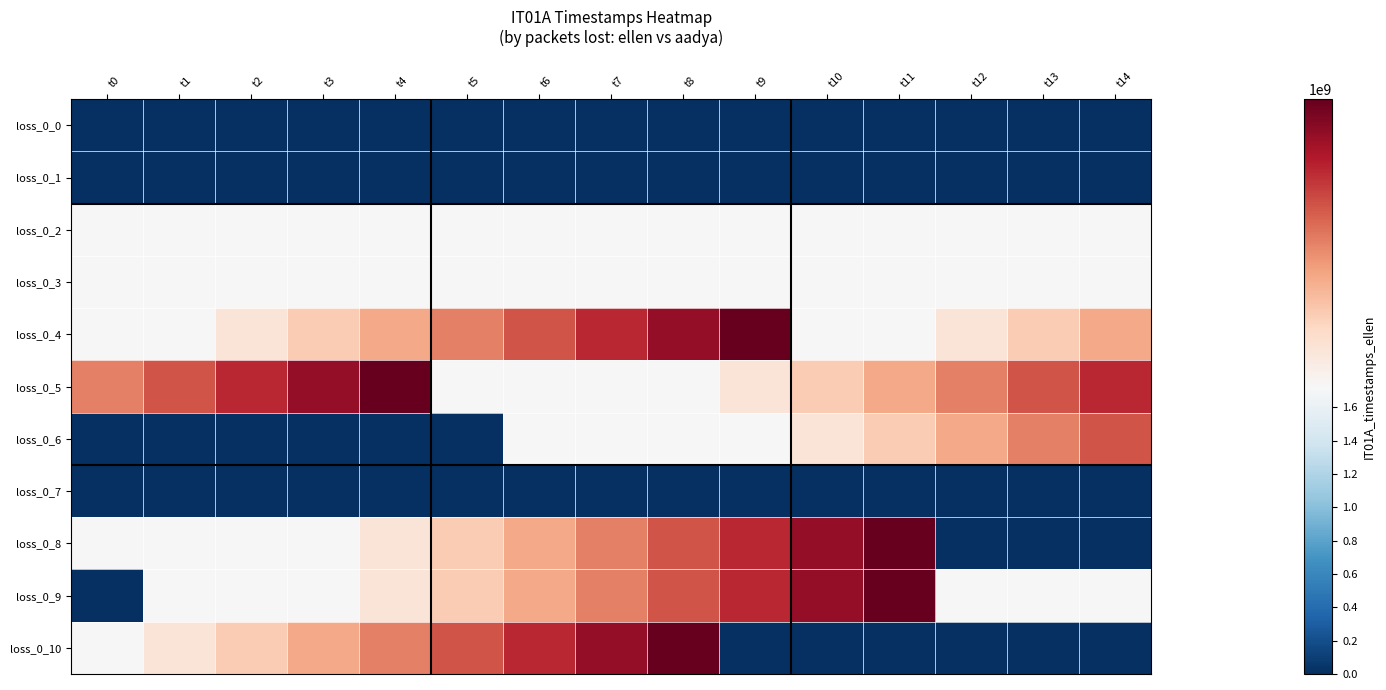

At which category does the chart reach its minimum across all series?

t0